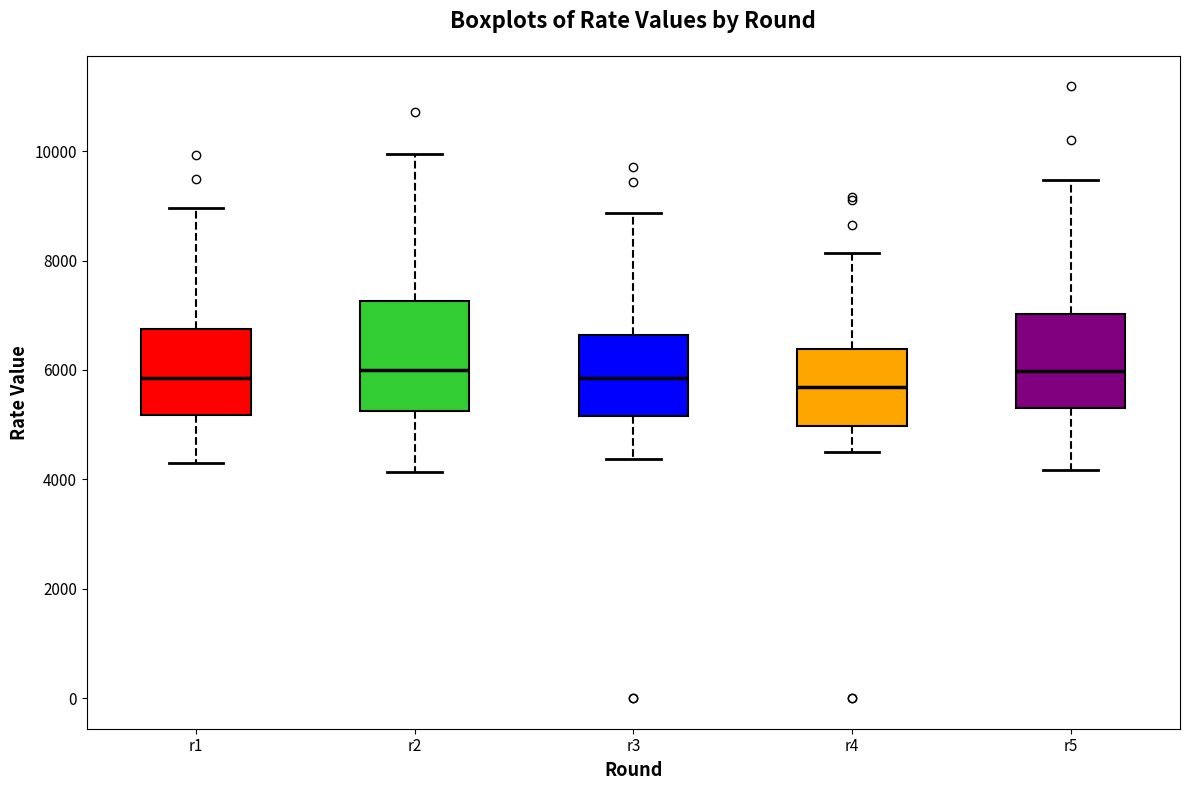

Reading left to right, read every box against the y-axis: the position of its median line, the range the box covers, and the ends of its whiskers. The values are not printed on the chart, so give them approximately, as read against the axis.

r1: median 5800, box 5200 to 6800, whiskers 4200 to 9000
r2: median 6000, box 5200 to 7200, whiskers 4200 to 10000
r3: median 5800, box 5200 to 6600, whiskers 4400 to 8800
r4: median 5600, box 5000 to 6400, whiskers 4600 to 8200
r5: median 6000, box 5400 to 7000, whiskers 4200 to 9400